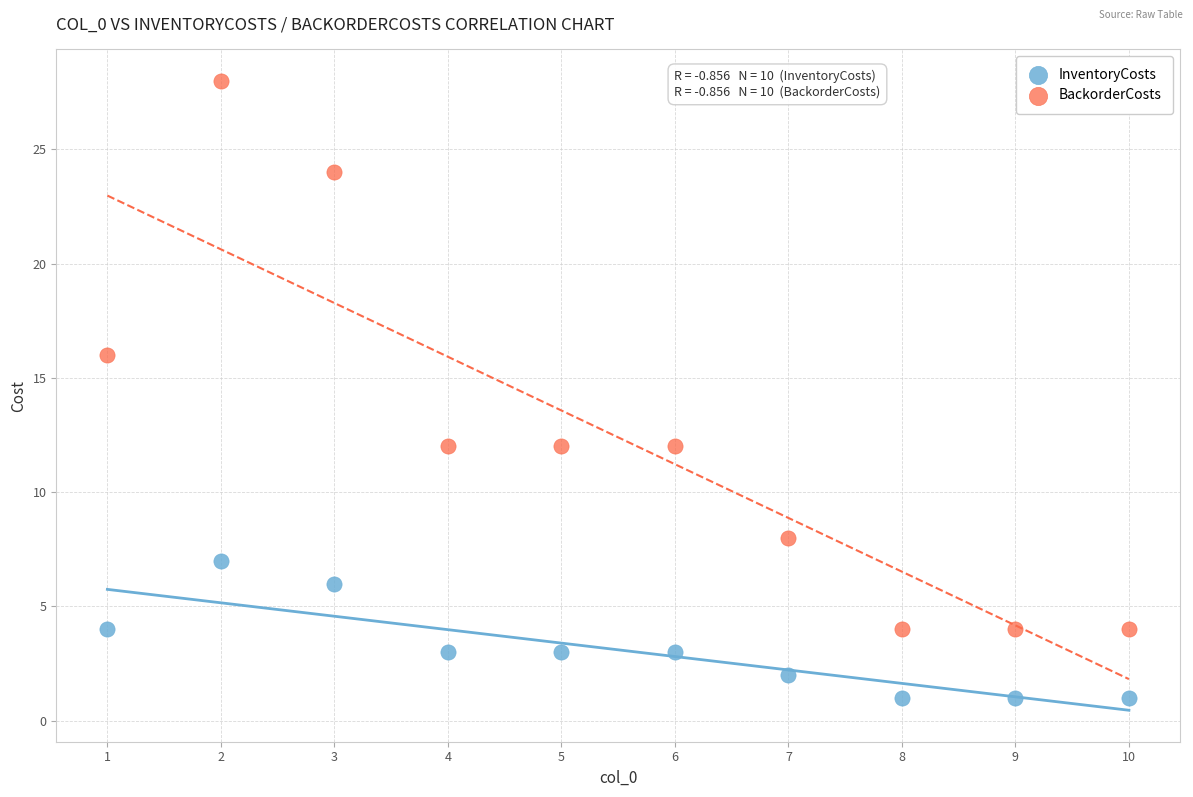

What is the X range (max minus min) for the scatter plot?

9